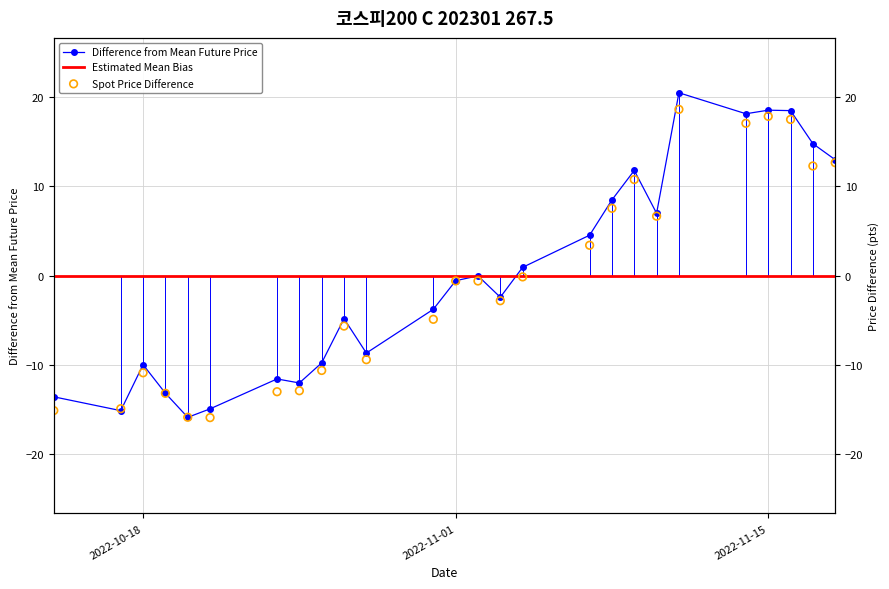

What is the total value across all series at 2022-11-02?

-0.6